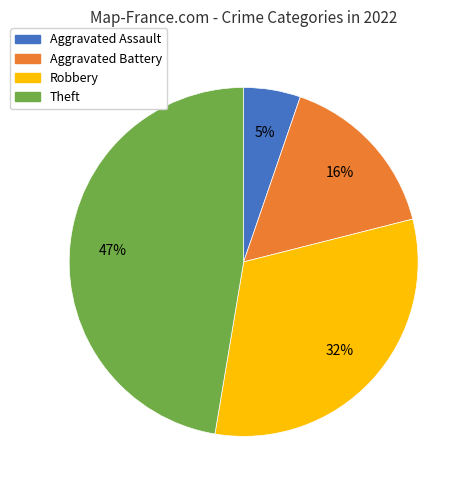

What percentage is the Theft slice, to the nearest percent?

47%